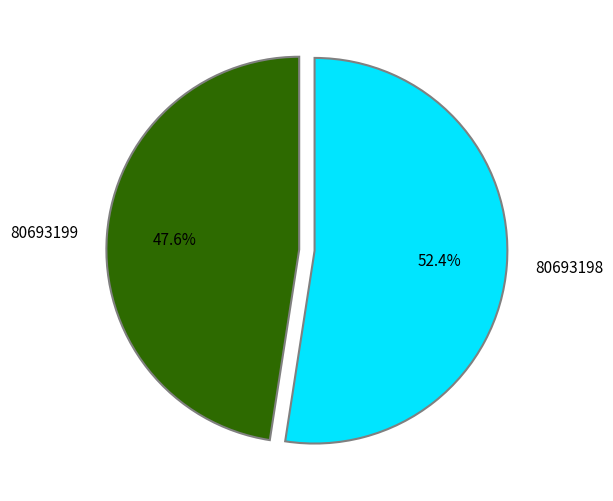

Which slice is the smallest?

80693199